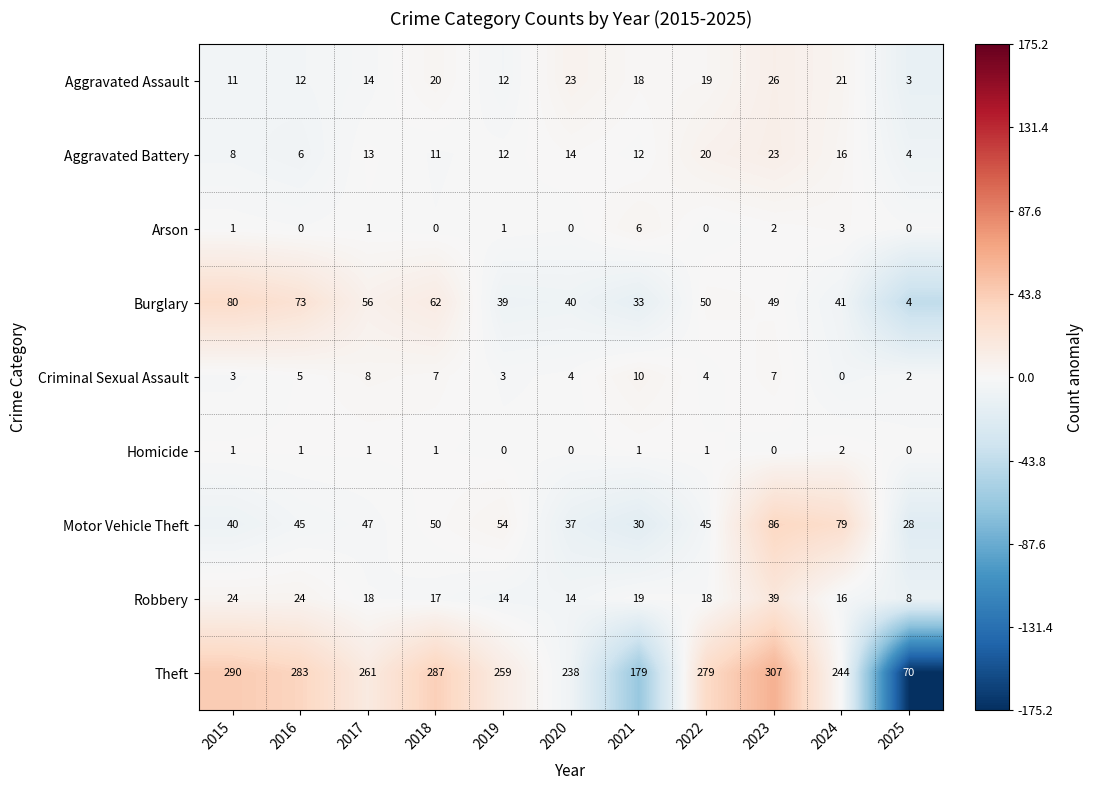

What is the average value of the Aggravated Assault series?

16